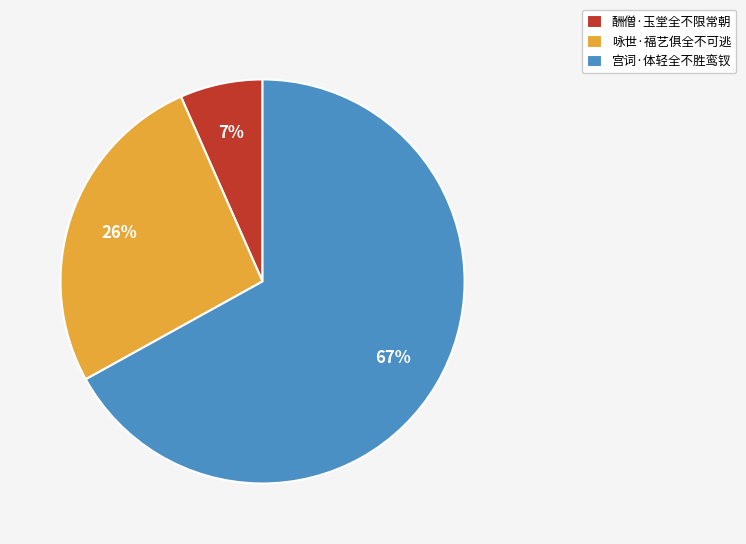

True or false: 宫词·体轻全不胜鸾钗 accounts for 67% of the total.

True